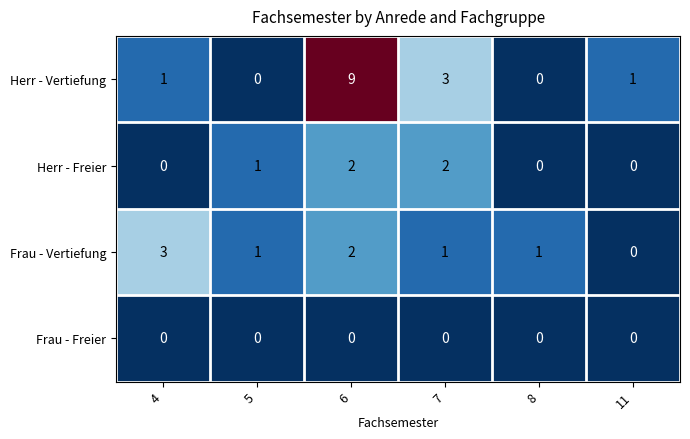

Rank the series by their average value, from lowest to highest.

Frau - Freier, Herr - Freier, Frau - Vertiefung, Herr - Vertiefung